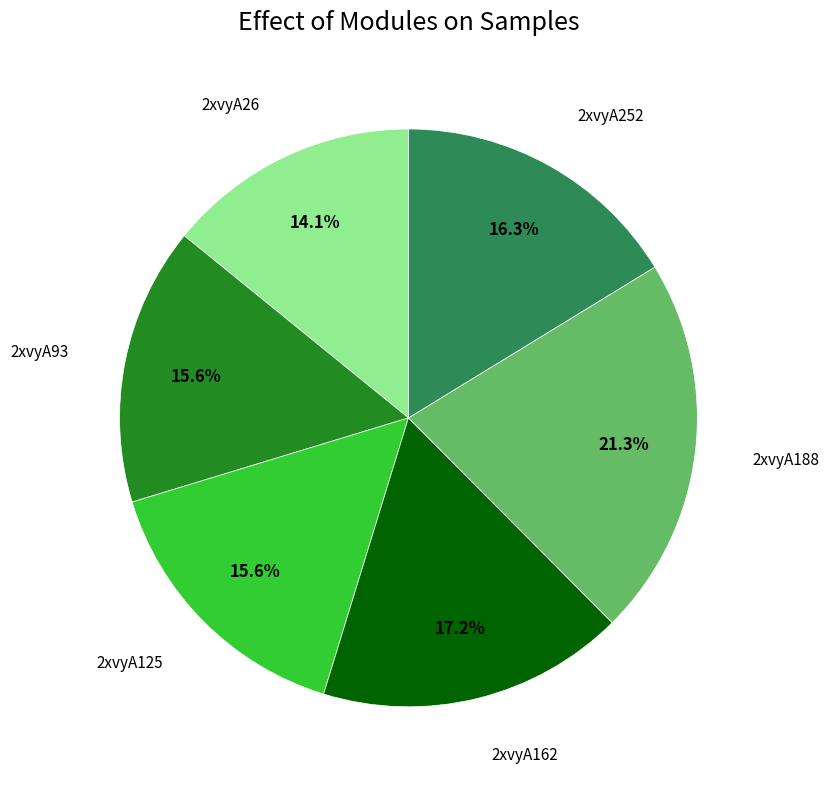

Count the number of slices in the pie.

6